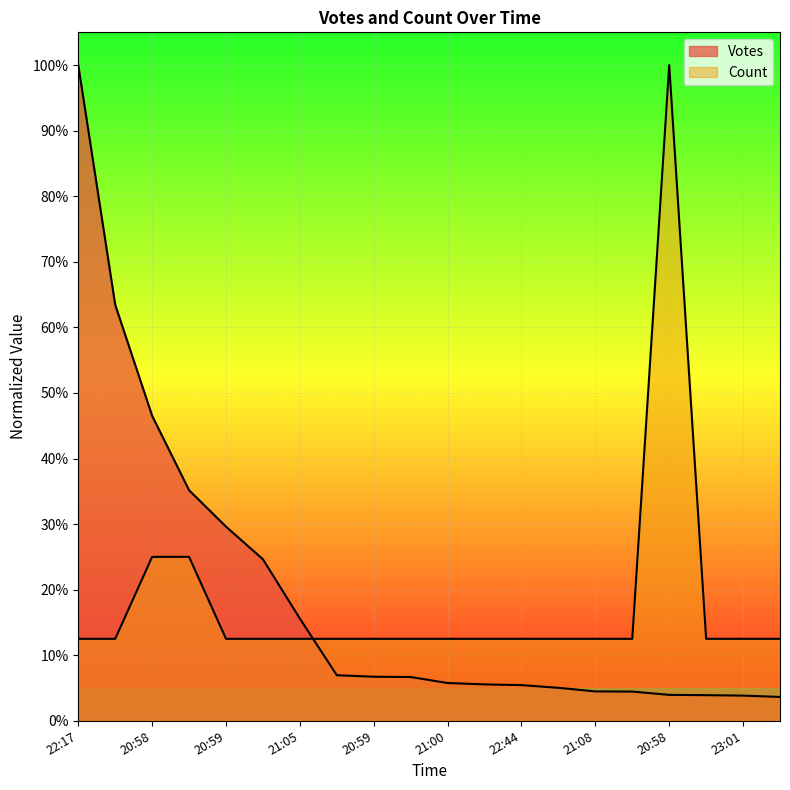

At which category does the chart reach its peak across all series?

22:17